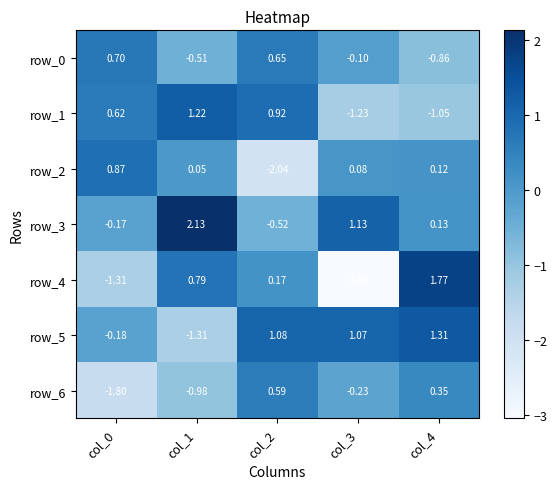

The row_4 series shows 1.0 at col_4. True or false?

False